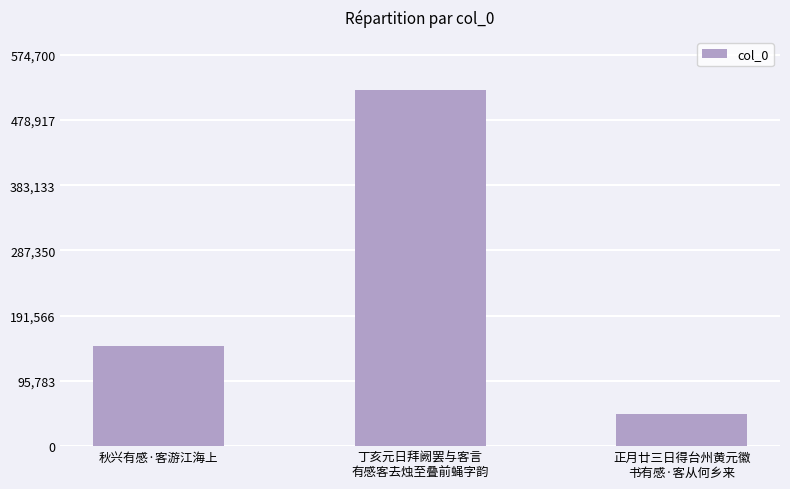

Which has a higher value, 秋兴有感·客游江海上 or 正月廿三日得台州黄元徽
书有感·客从何乡来?

秋兴有感·客游江海上